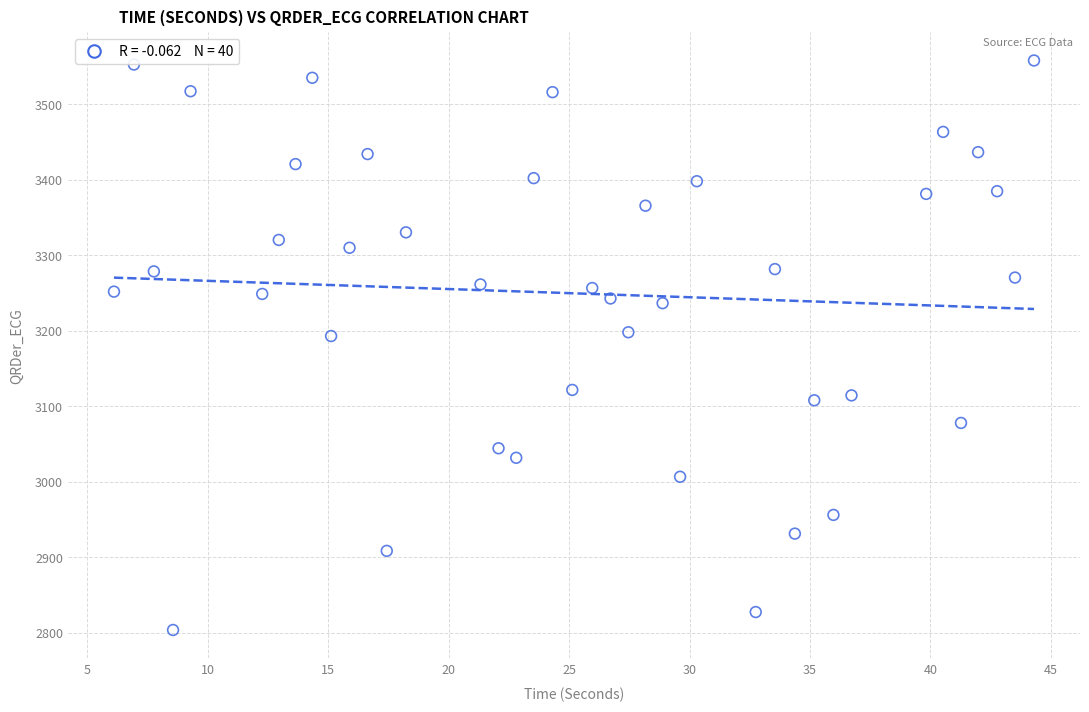

What is the range of Y values (max minus min)?

754.7